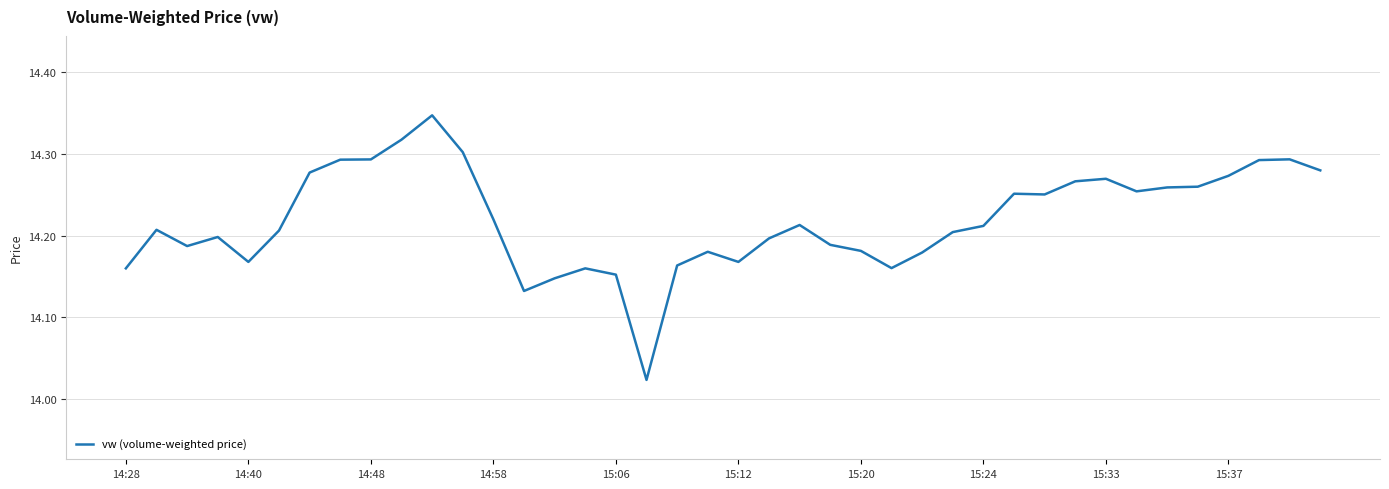

What is the difference between the maximum and minimum values?

0.3